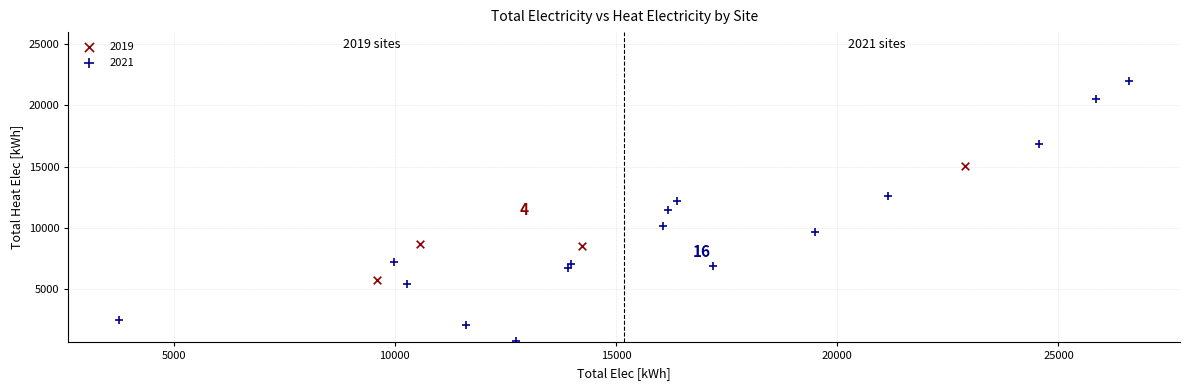

Which series has the largest Y range (max minus min)?

2021